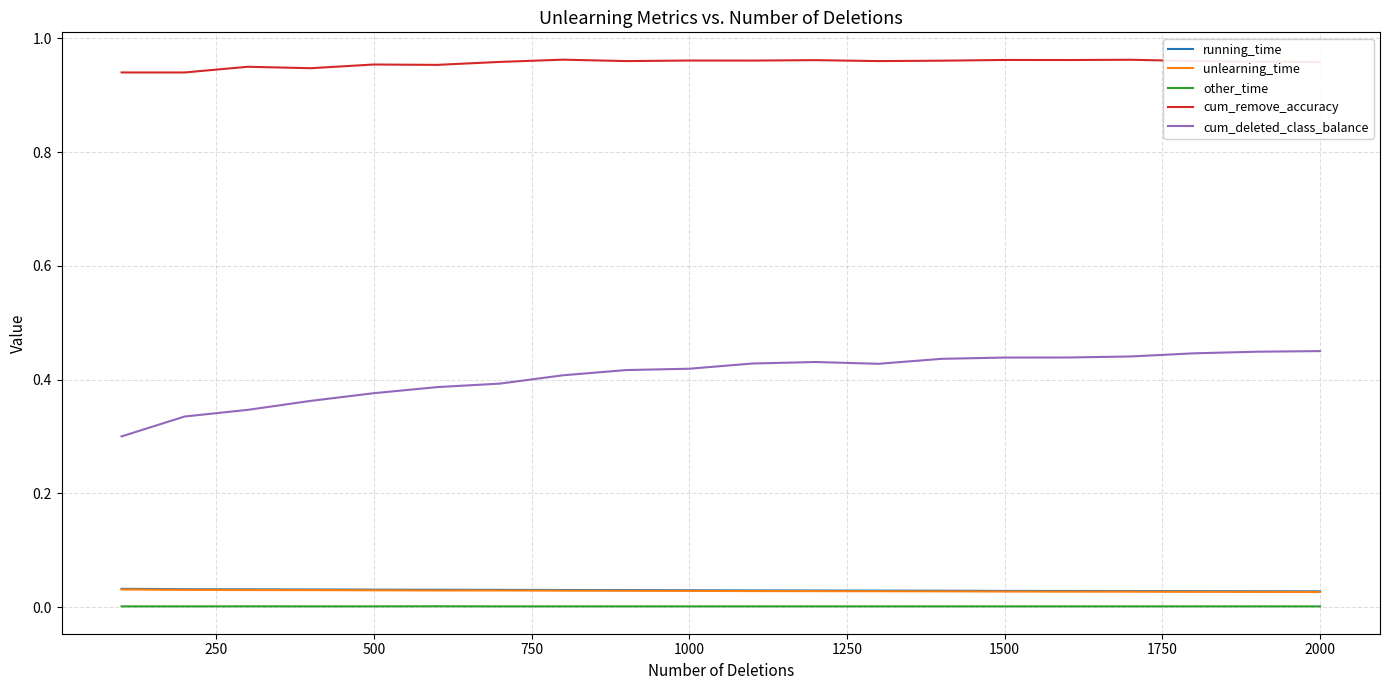

True or false: cum_remove_accuracy and other_time cross at least once.

False